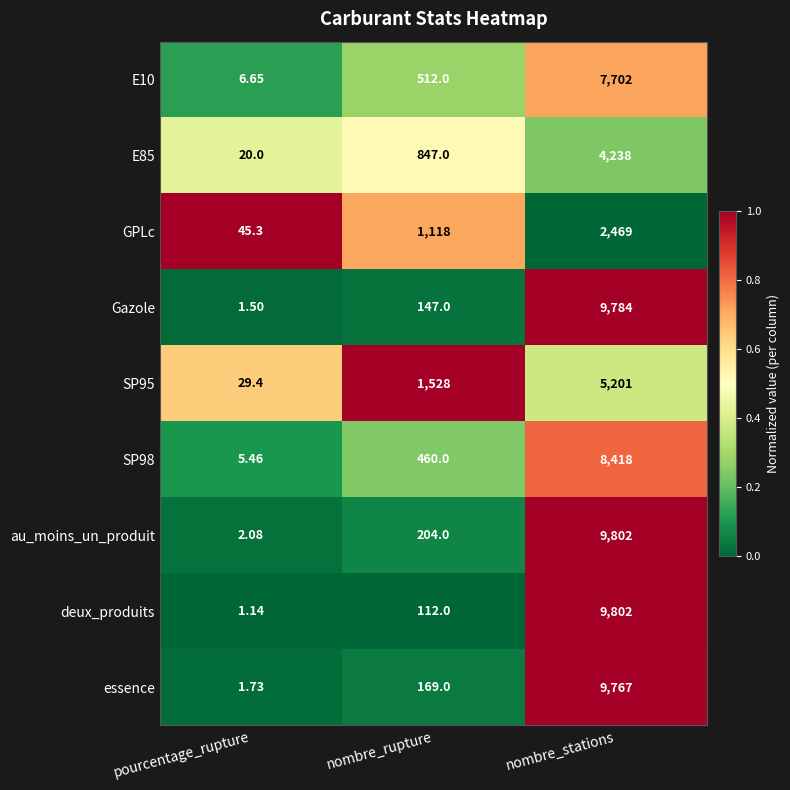

Rank the categories by Gazole value from highest to lowest.

nombre_stations, nombre_rupture, pourcentage_rupture